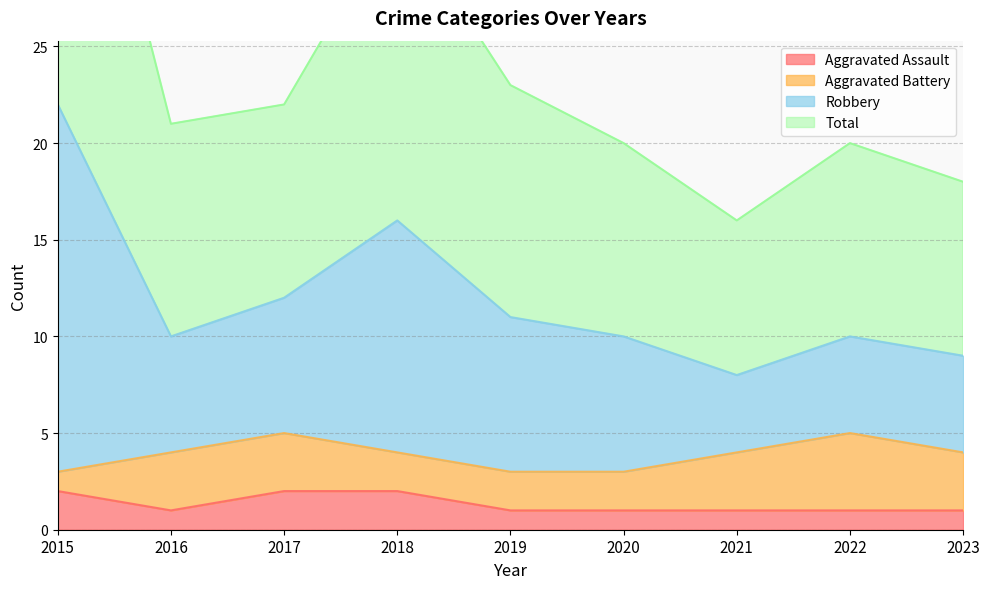

Rank the categories by Aggravated Assault value from highest to lowest.

2015, 2017, 2018, 2016, 2019, 2020, 2021, 2022, 2023